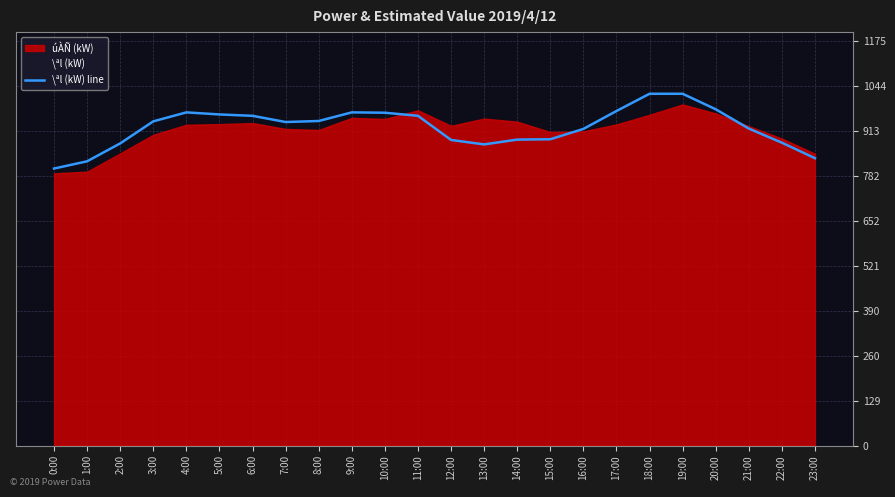

Which label corresponds to the largest value in the chart?

18:00